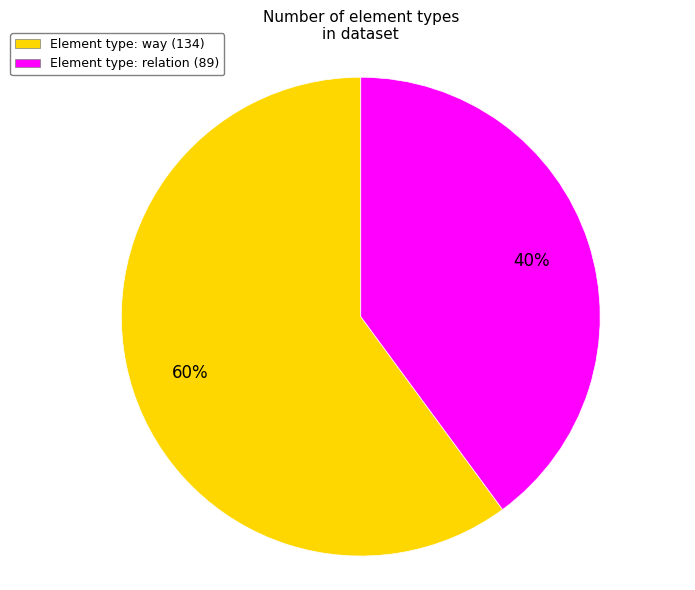

What is the majority slice?

Element type: way (134)